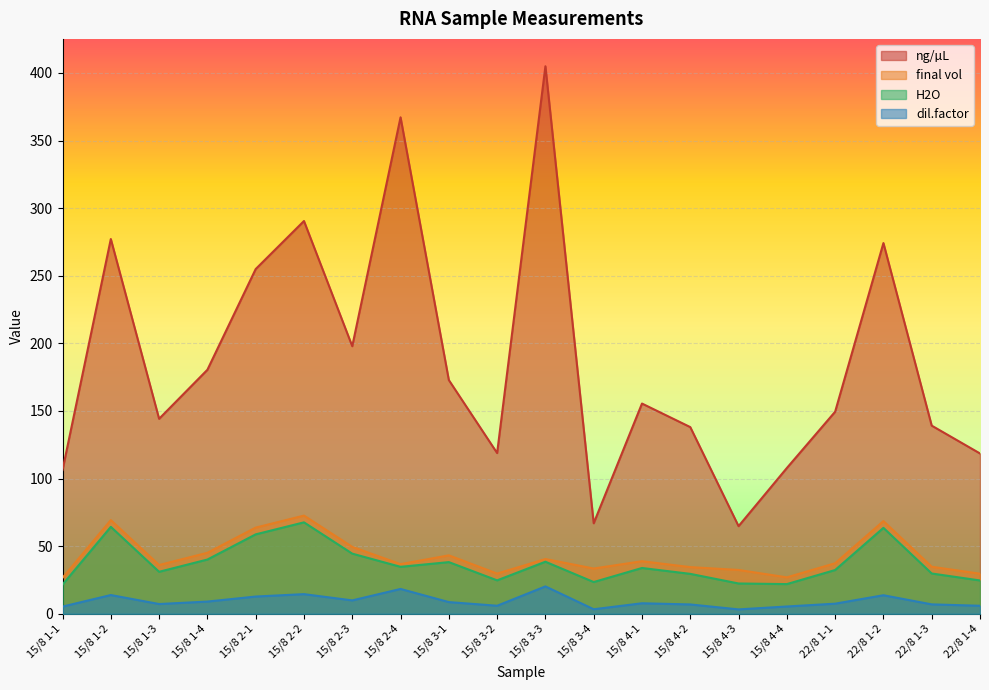

What is the label of the 7th point from the left?

15/8 2-3